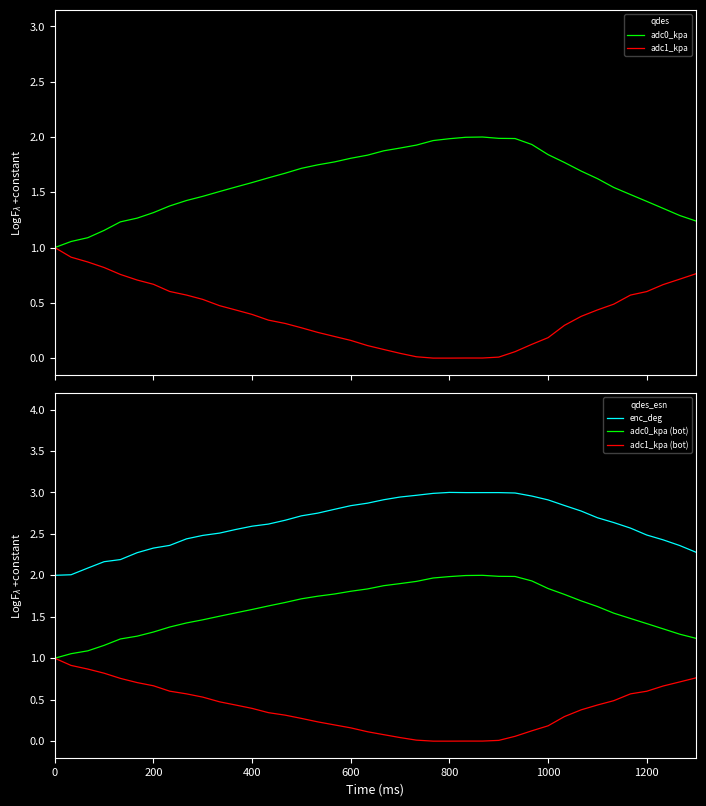

At which category is the sum across all series the highest?

800